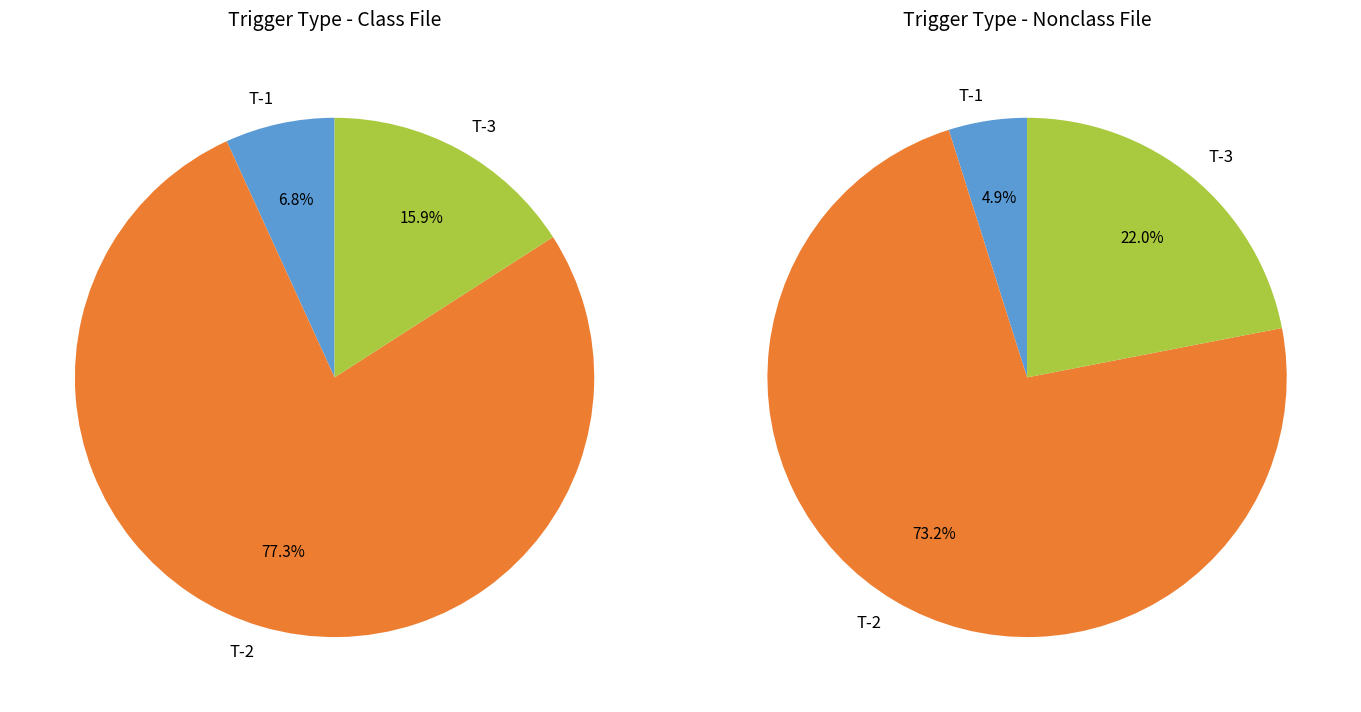

To the nearest percent, what percentage of the pie is T-2?

77%